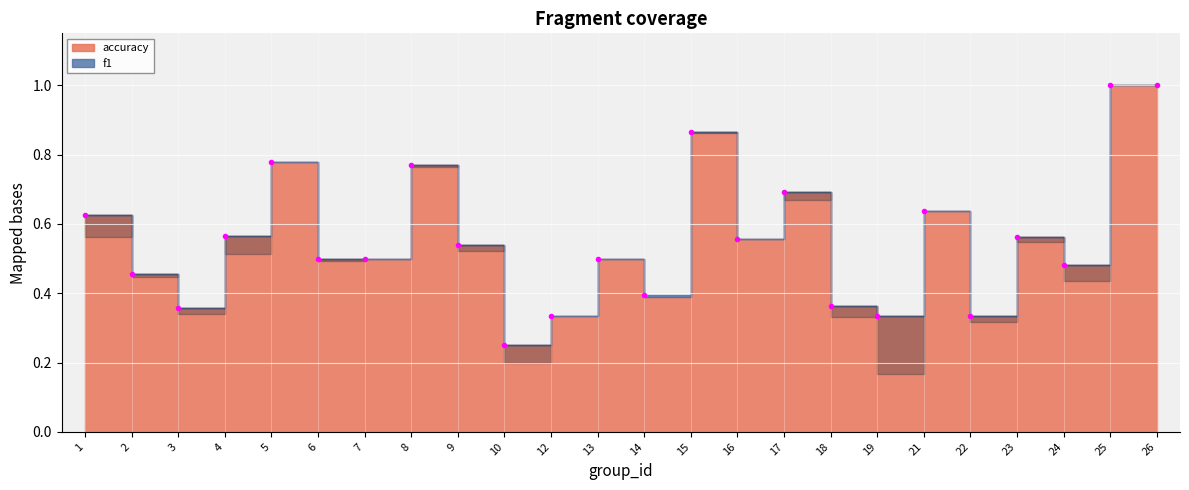

Is the value of f1 at 9 greater than the value of accuracy at 12?

Yes